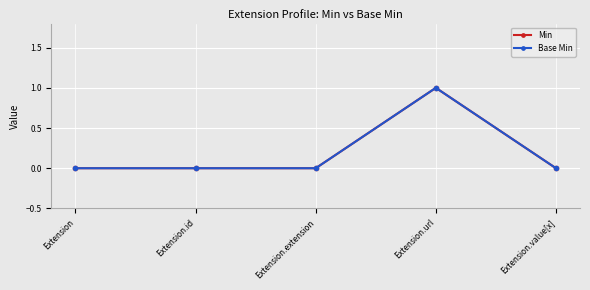

True or false: Base Min and Min intersect in this chart.

False